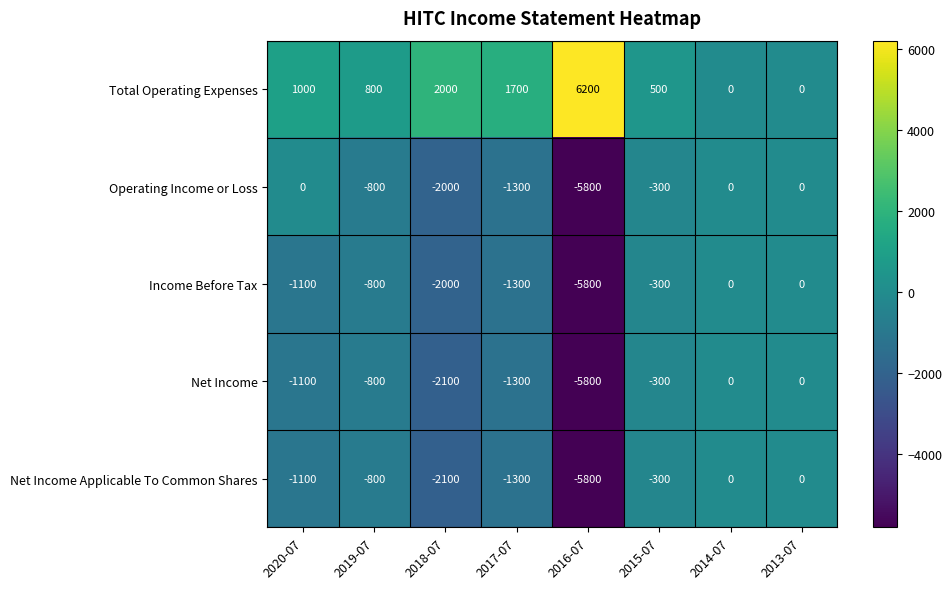

Is it true that Total Operating Expenses equals 3639 at 2013-07?

False